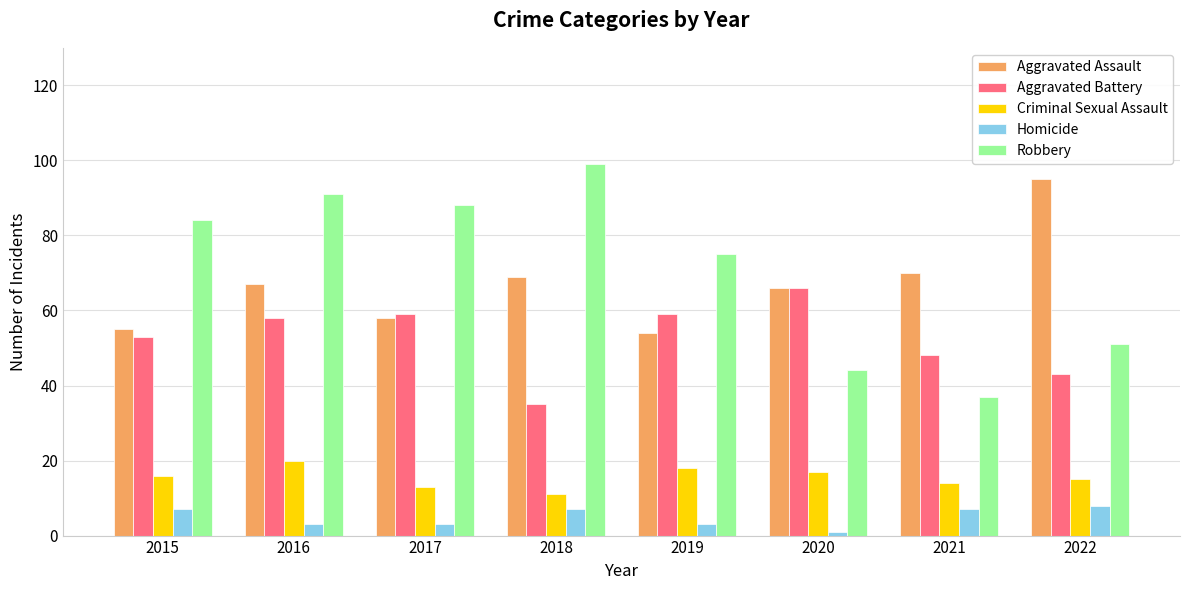

Rank the categories by Robbery value from highest to lowest.

2018, 2016, 2017, 2015, 2019, 2022, 2020, 2021